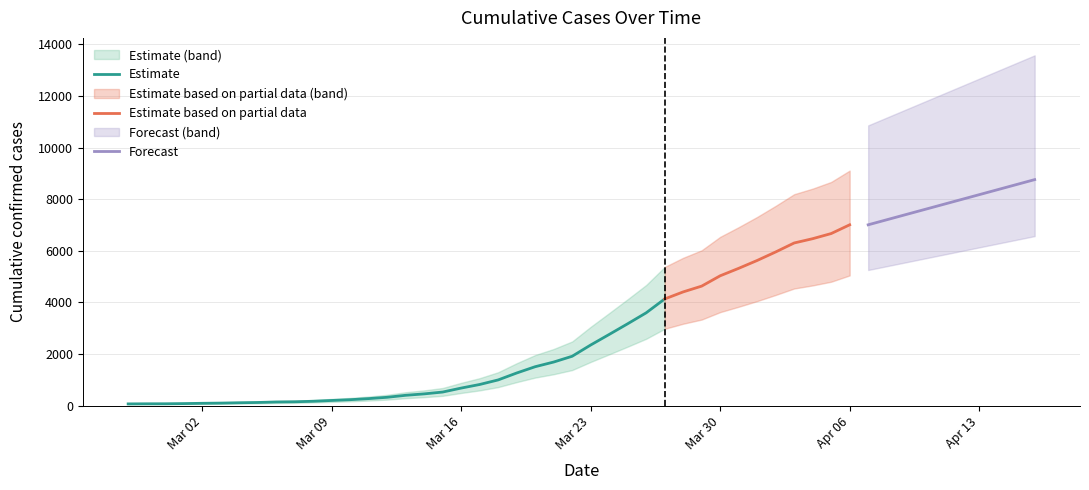

Does the chart have visible grid lines?

Yes